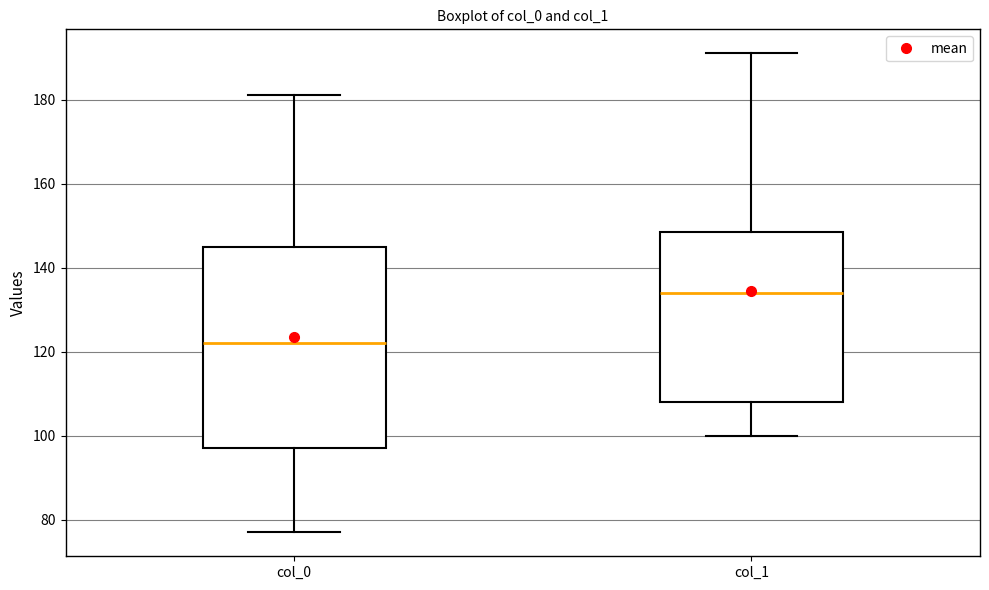

Which box has the highest median line?

col_1